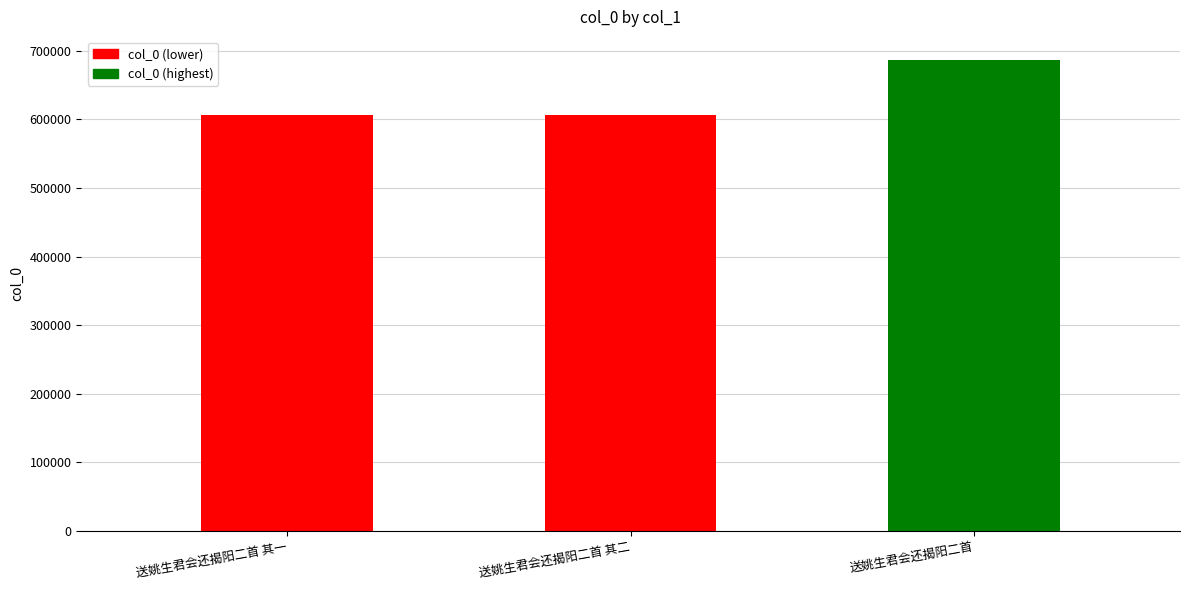

What is the sum of all values?

1898867